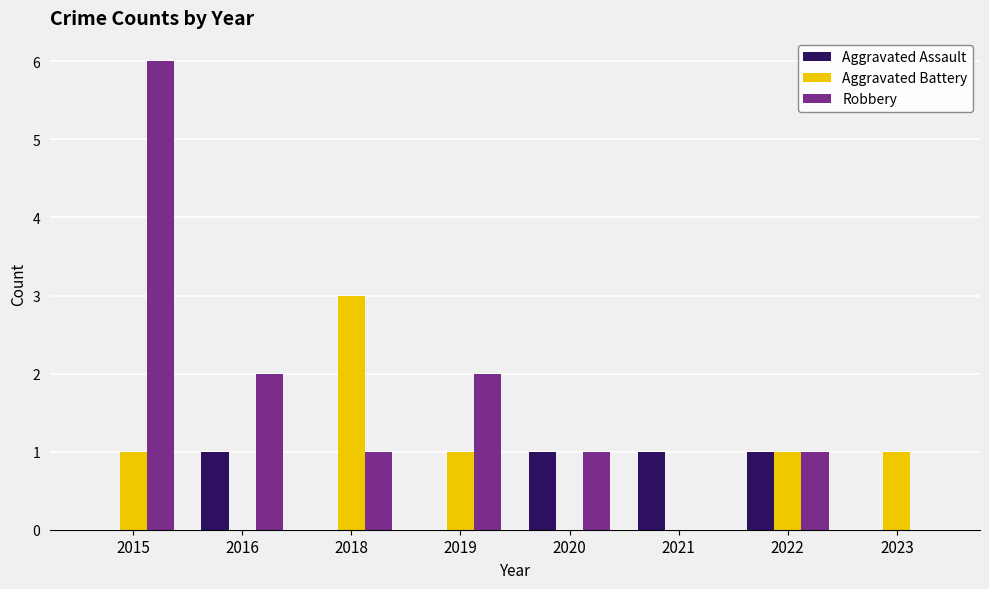

Which label corresponds to the largest value in the chart?

2015